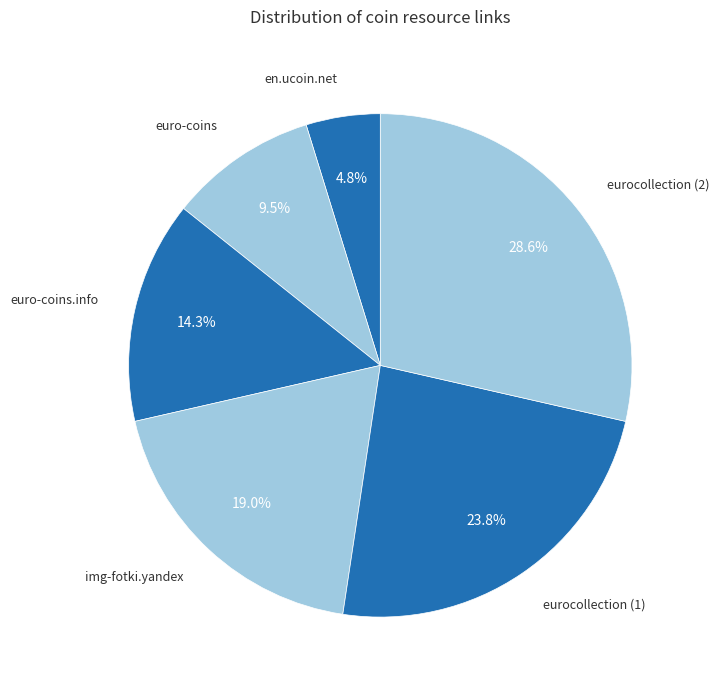

To the nearest percent, what is the average slice percentage?

17%